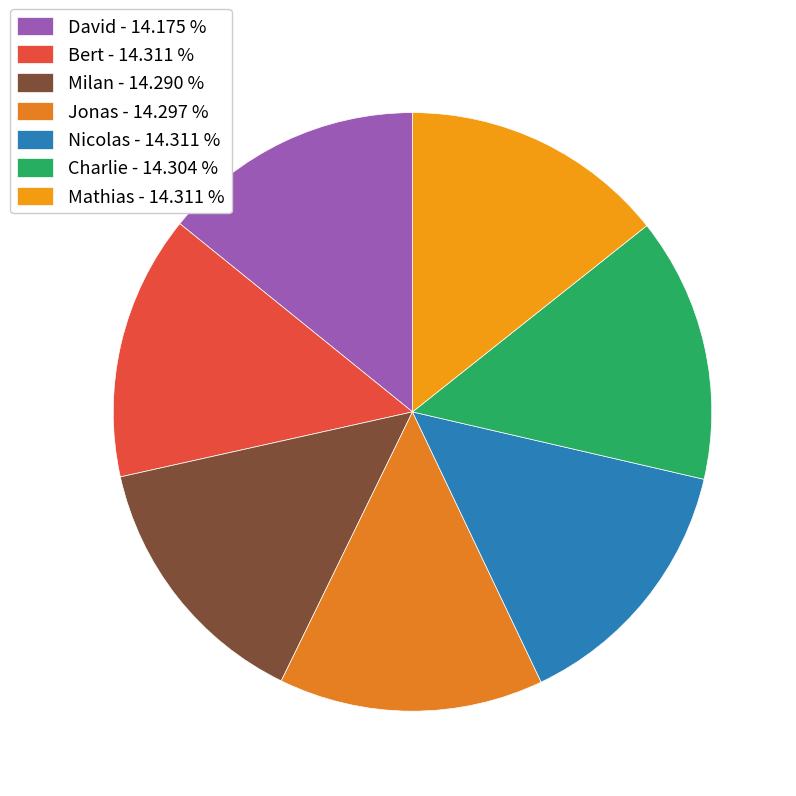

What is the smallest slice in the pie chart?

David